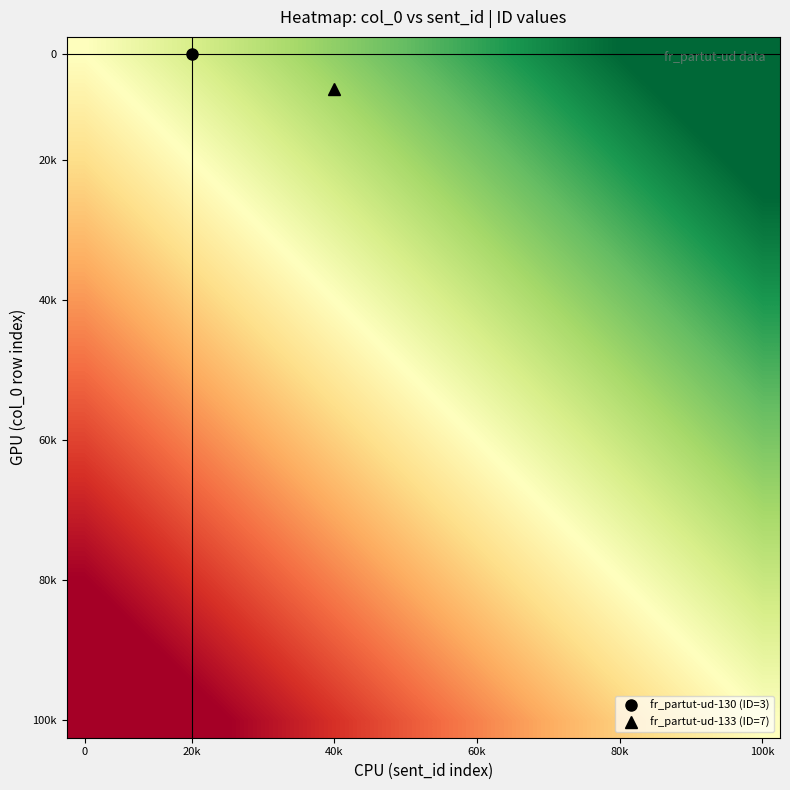

Count the number of categories in the chart.

20